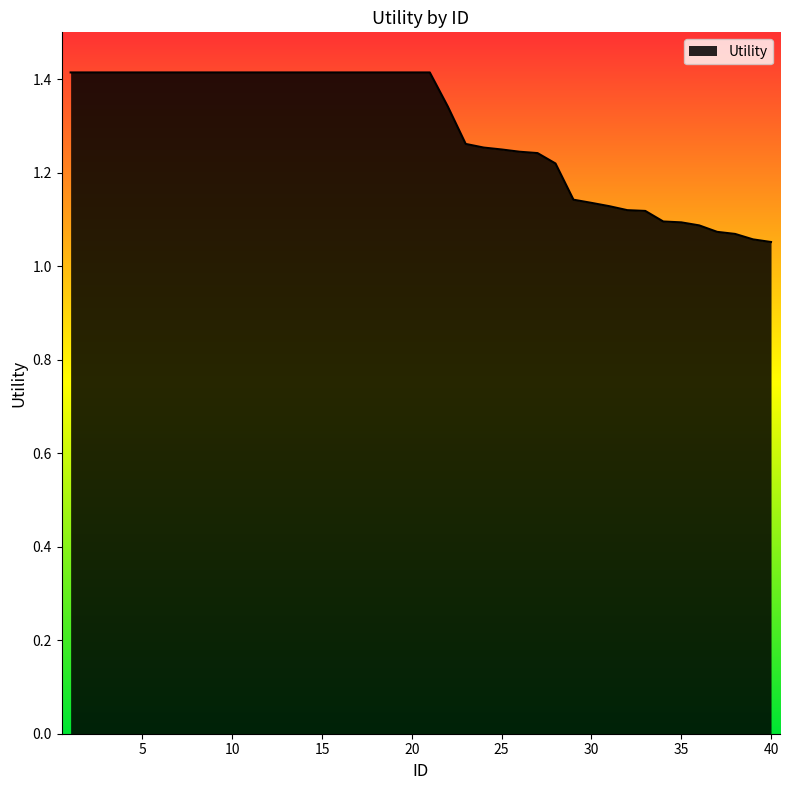

What is the maximum value shown in the chart?

1.4